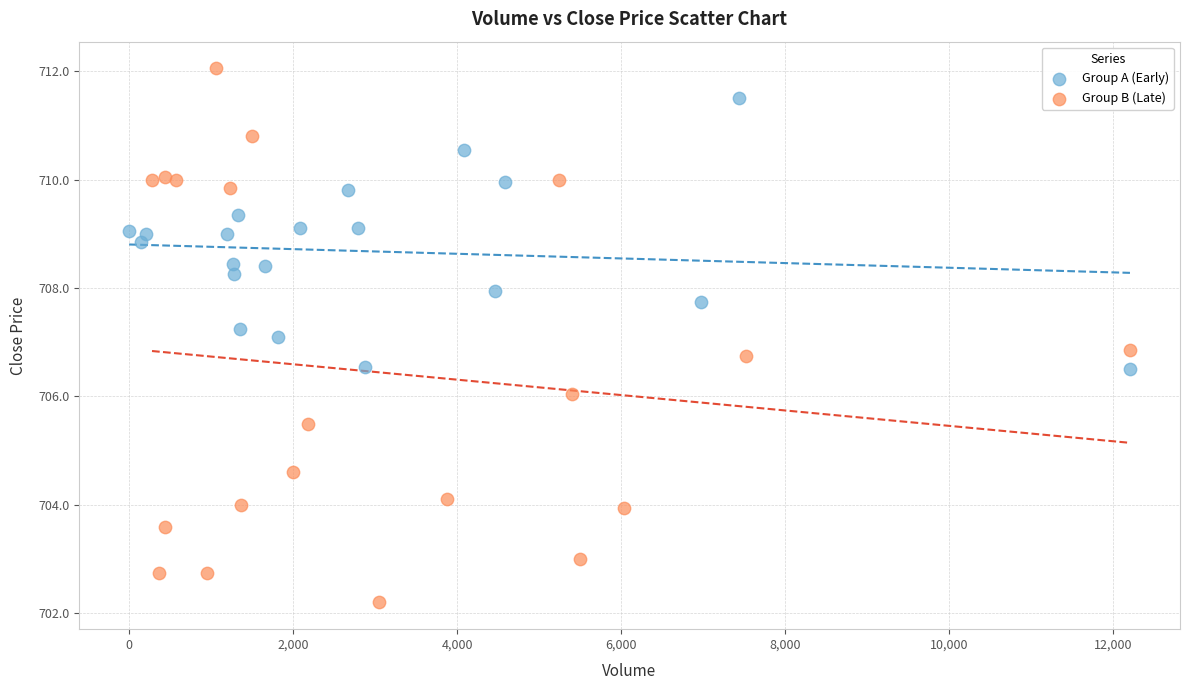

Which series reaches the minimum Y coordinate?

Group B (Late)